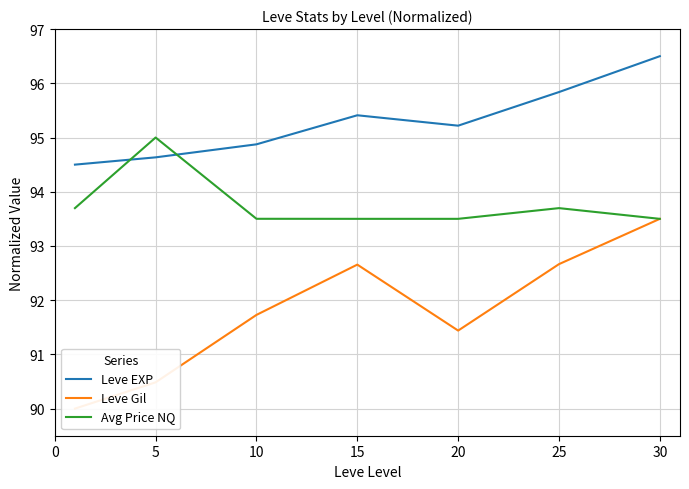

Rank the series at 10 from highest to lowest value.

Leve EXP, Avg Price NQ, Leve Gil